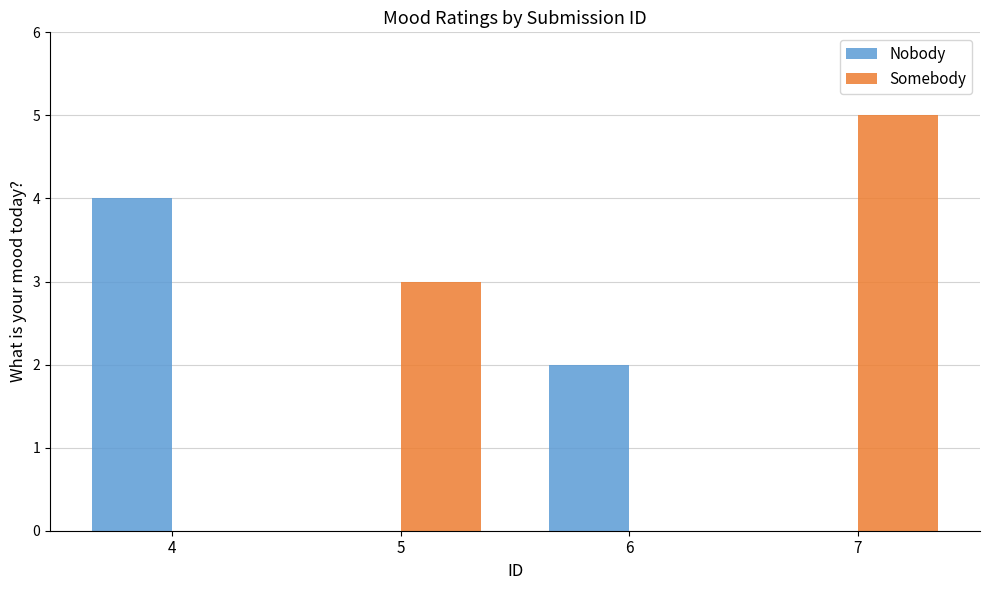

How many data points in Somebody are less than 5?

1